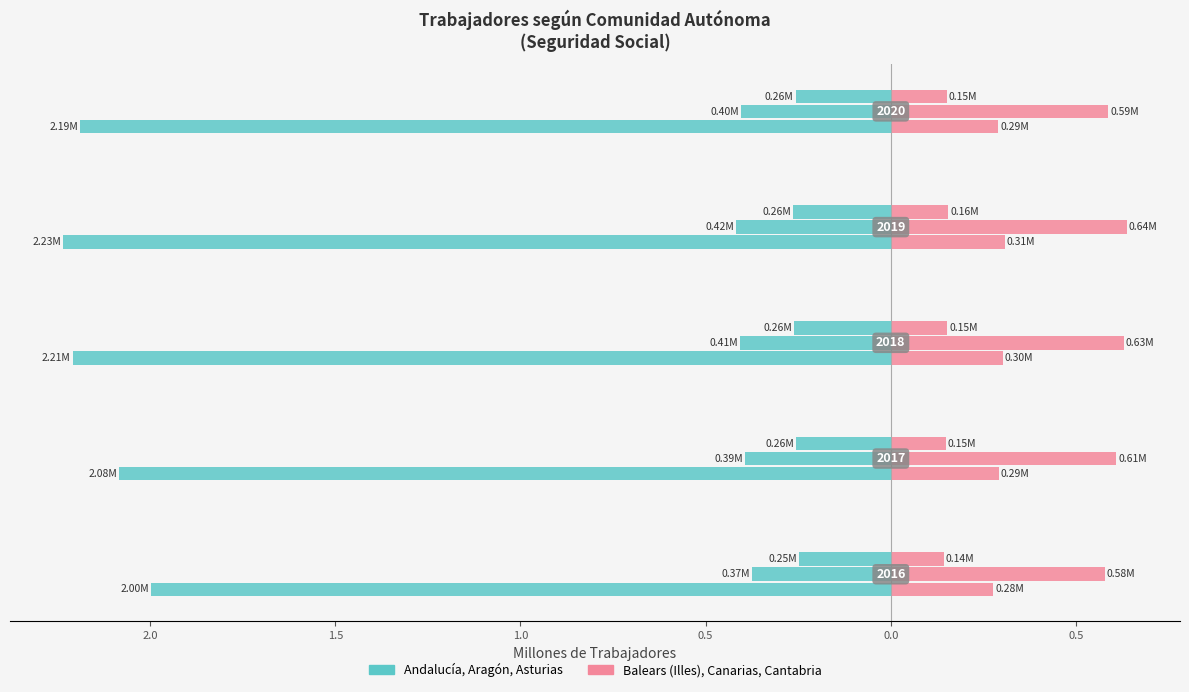

What is the average value of the Balears (Illes) series?

0.3